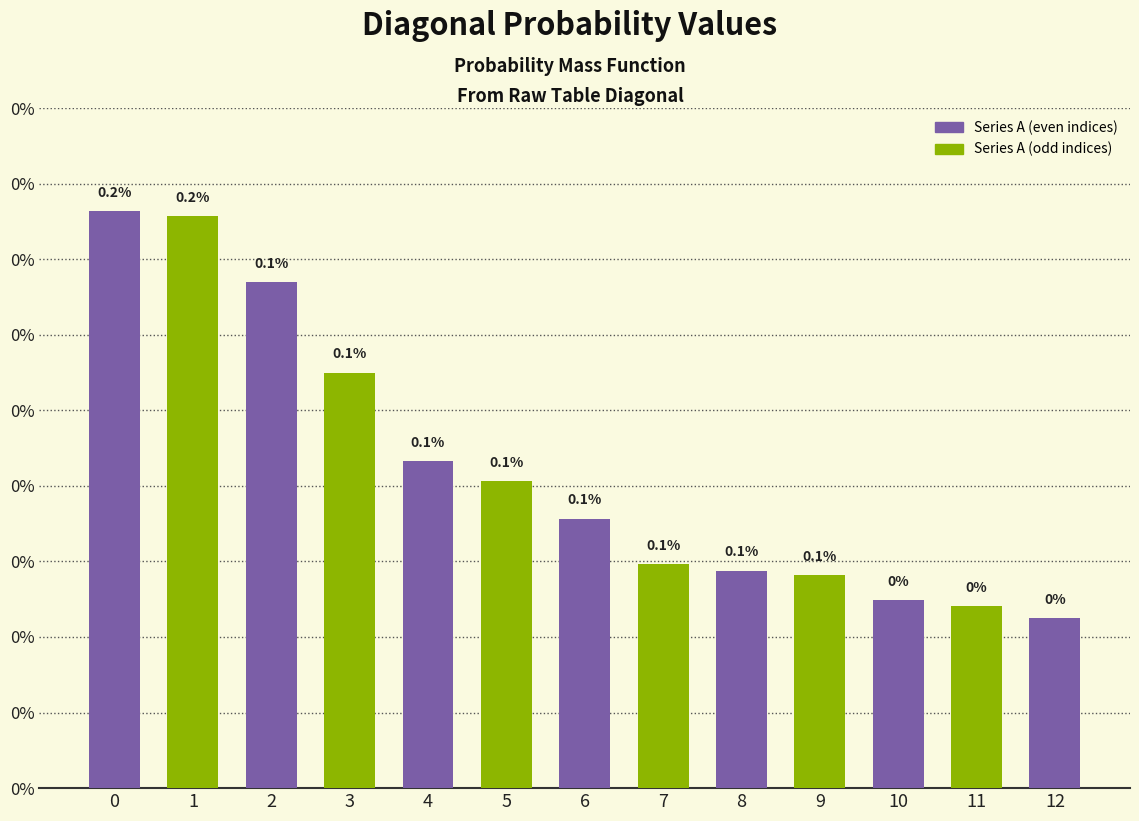

How many bars are there in total?

13